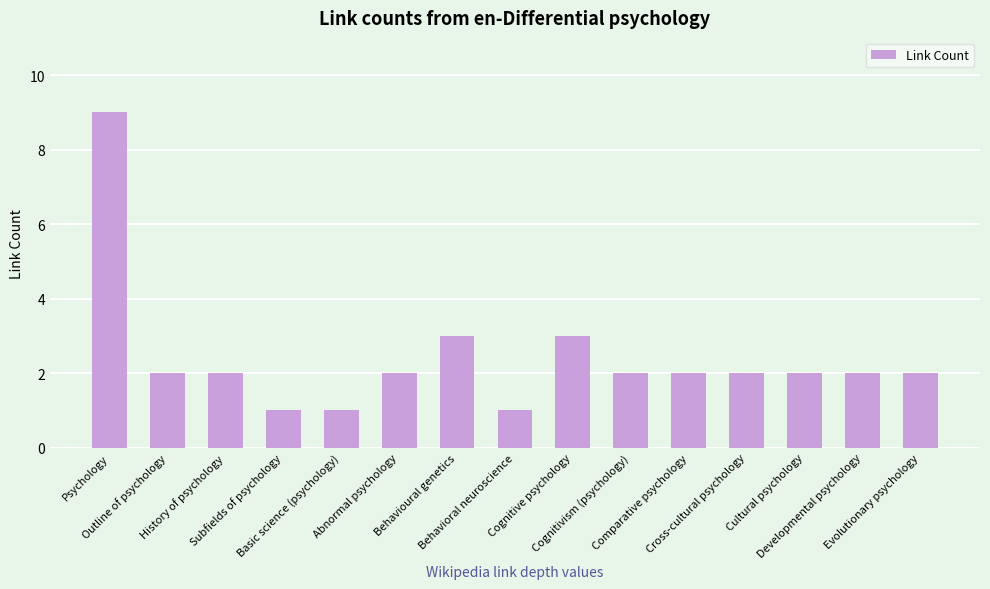

Count the number of data series in this chart.

1